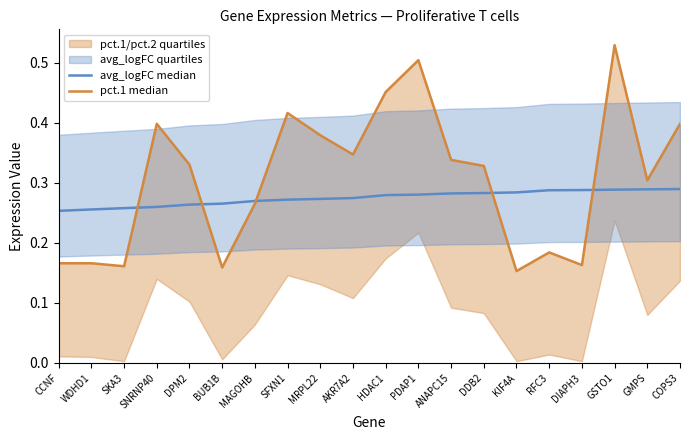

What is the average value of the avg_logFC median series?

0.3